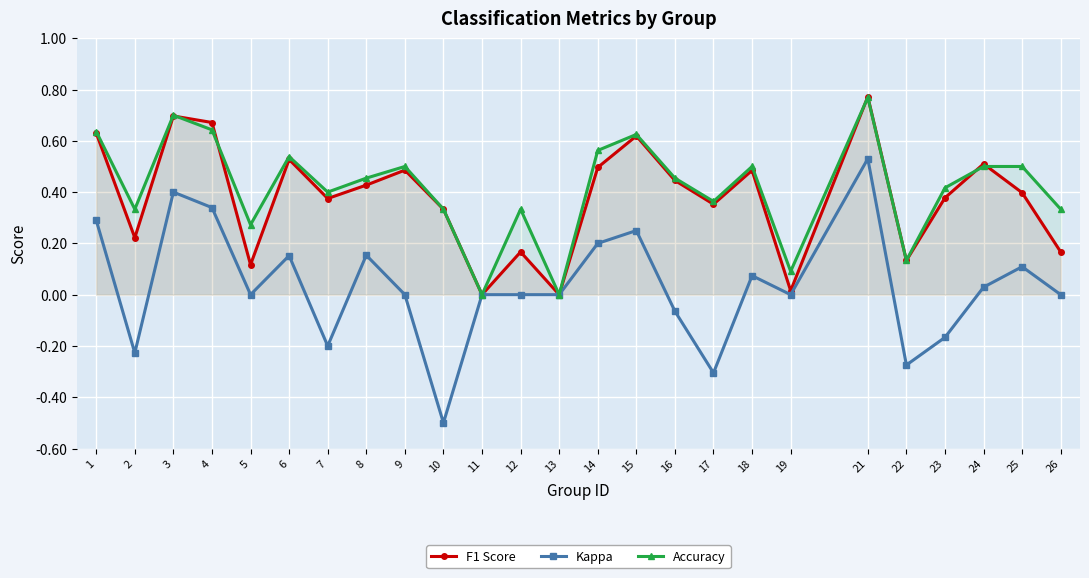

Which series has the largest total across all categories?

Accuracy